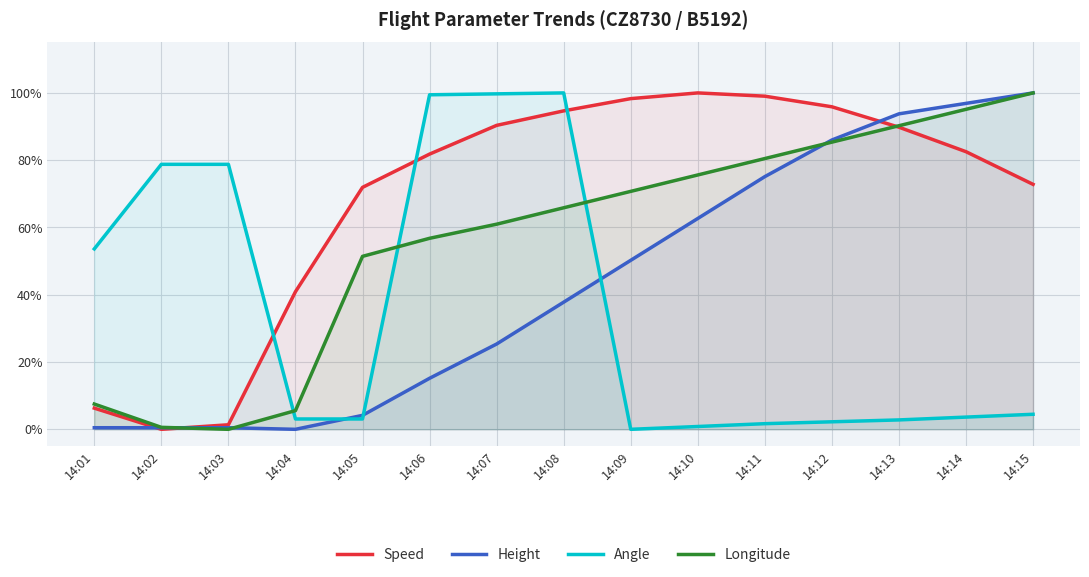

Where do Longitude and Speed first cross each other?

14:02 and 14:03